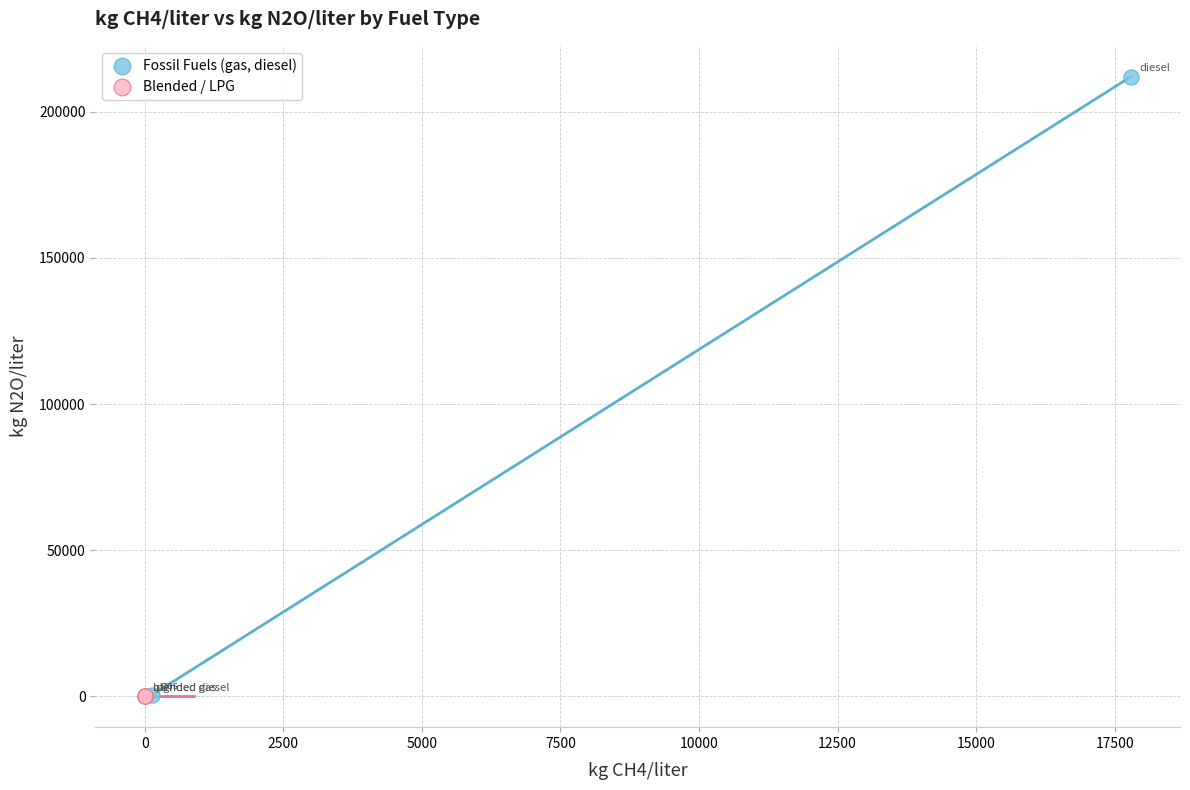

What are all the series names shown in the legend?

Fossil Fuels (gas, diesel), Blended / LPG